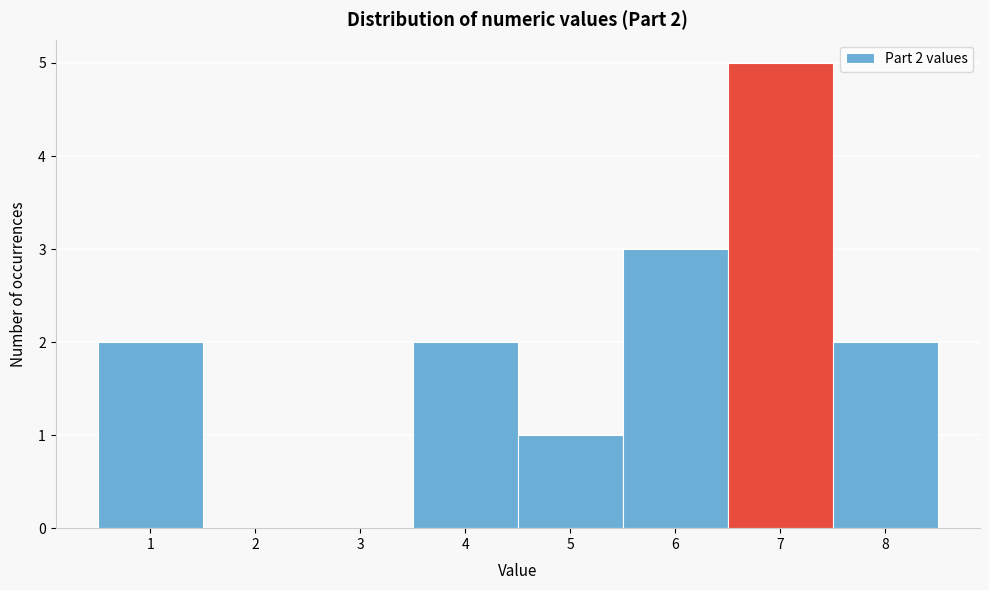

Over which range of the x-axis is the bar tallest?

6.5 to 7.5